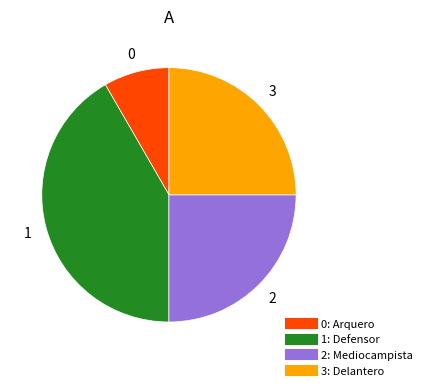

Does any single category account for the majority?

No